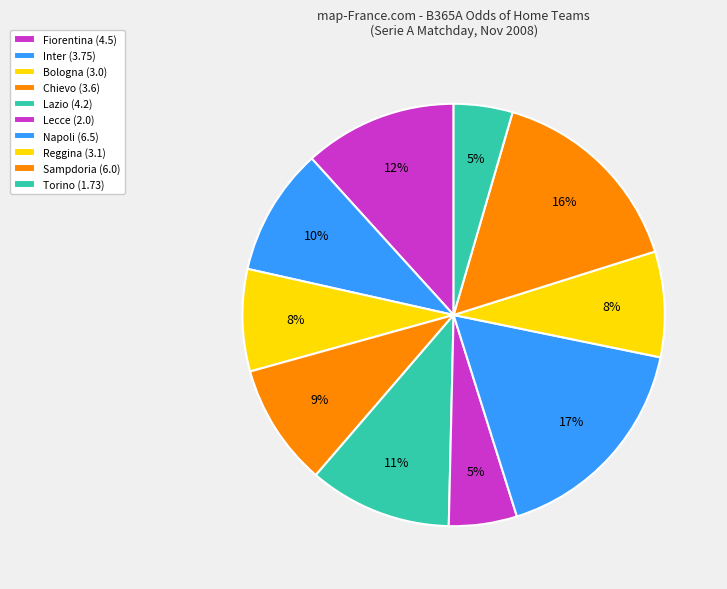

To the nearest percent, what is the average slice percentage?

10%